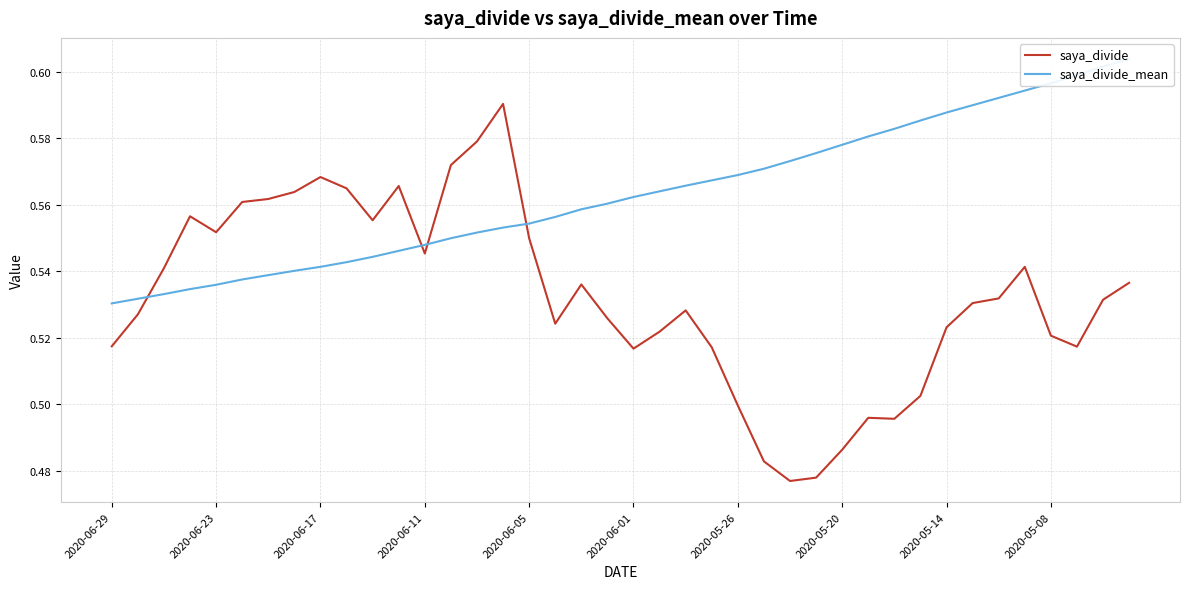

What position from the left is 25?

26